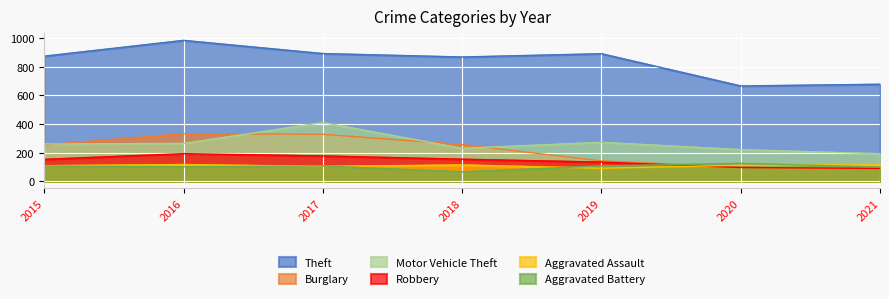

Which series has the largest range (max minus min)?

Theft